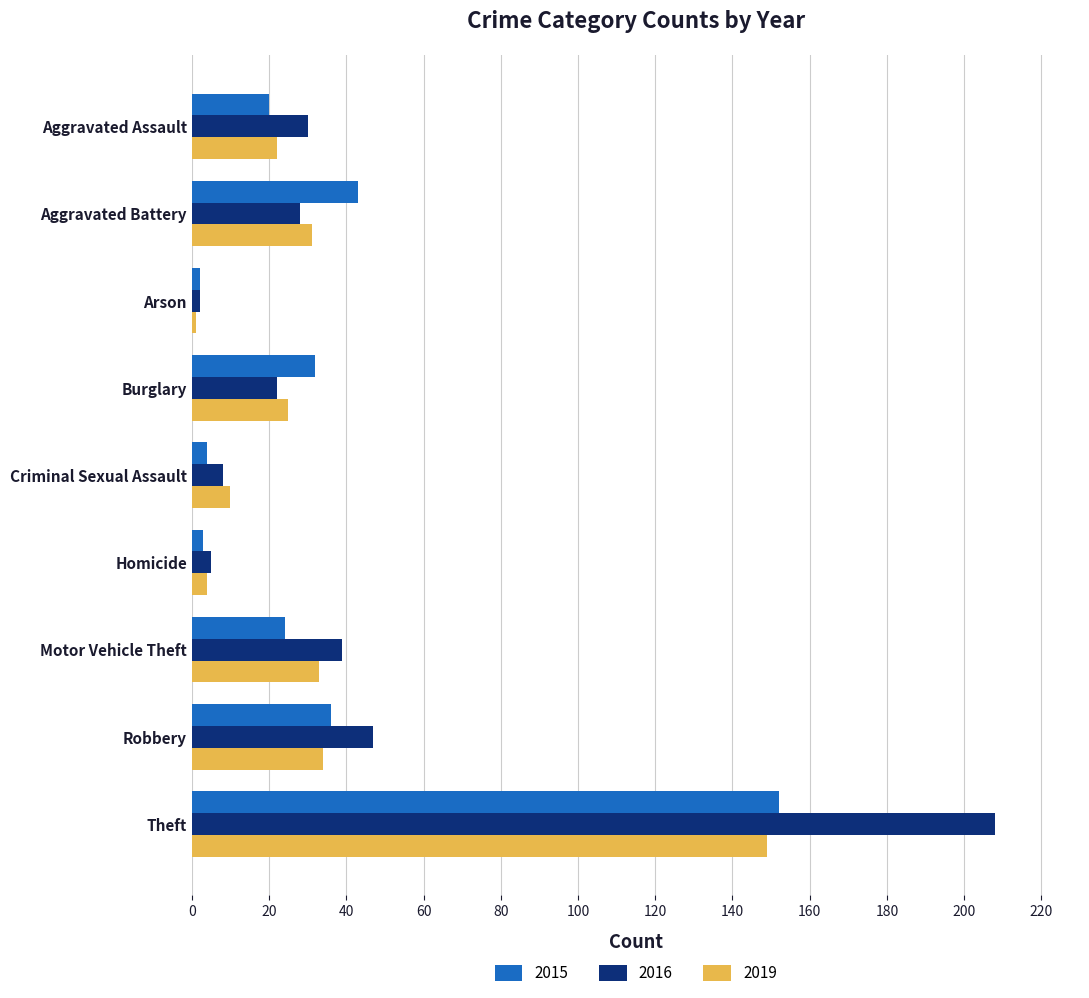

At which category is the sum across all series the highest?

Theft